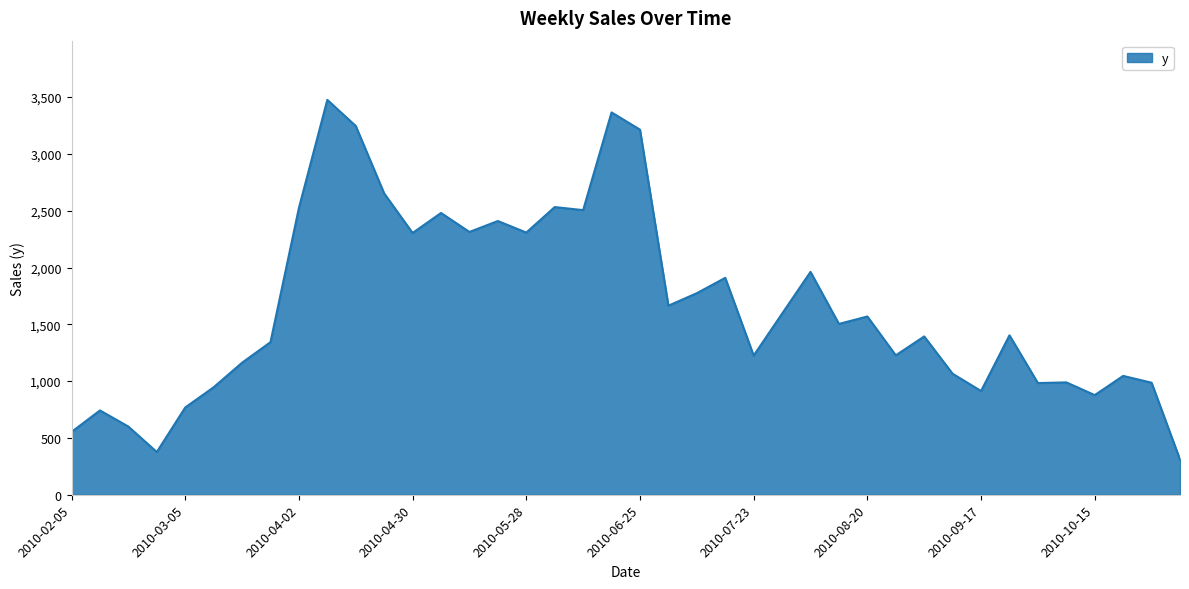

What is the difference between the maximum and minimum values?

3165.2